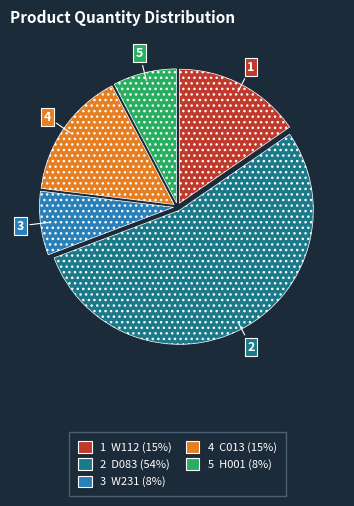

How many slices are in this pie chart?

5